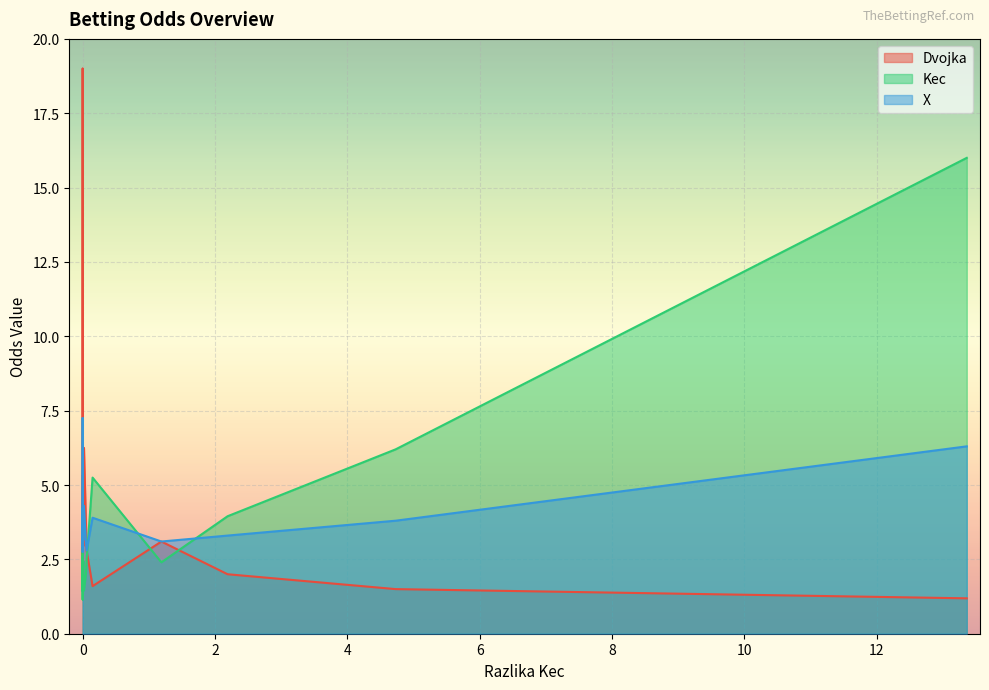

Reading left to right, list all the values displayed in this chart.

Dvojka: 13.36=1.2	4.73=1.5	2.19=2.0	1.19=3.1	0.15=1.6	0.06=2.8	0.05=3.7	0.02=6.2	0.01=3.0	0.0=2.7	0.0=7.3	0.0=3.8	0.0=3.6	0.0=8.0	0.0=19.0	0.0=2.9	0.0=4.5	0.0=3.6	0.0=5.3	0.0=2.2
Kec: 13.36=16.0	4.73=6.2	2.19=4.0	1.19=2.4	0.15=5.2	0.06=2.5	0.05=2.0	0.02=1.4	0.01=2.5	0.0=2.6	0.0=1.4	0.0=2.0	0.0=2.0	0.0=1.4	0.0=1.1	0.0=2.3	0.0=1.7	0.0=1.9	0.0=1.4	0.0=3.4
X: 13.36=6.3	4.73=3.8	2.19=3.3	1.19=3.1	0.15=3.9	0.06=2.8	0.05=3.1	0.02=4.3	0.01=3.1	0.0=2.8	0.0=4.1	0.0=3.2	0.0=3.0	0.0=3.7	0.0=7.2	0.0=3.2	0.0=3.4	0.0=3.4	0.0=4.2	0.0=3.0